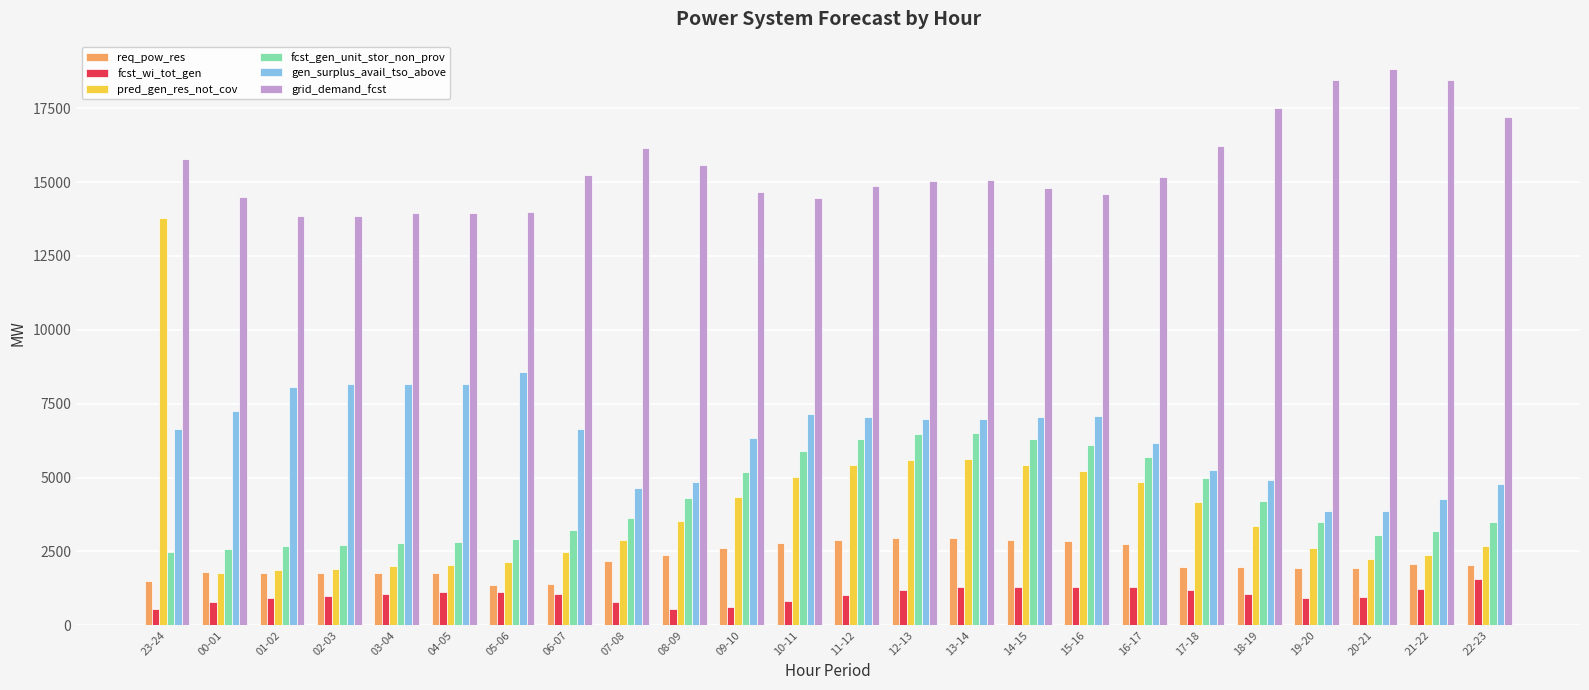

Rank the series at 10-11 from highest to lowest value.

grid_demand_fcst, gen_surplus_avail_tso_above, fcst_gen_unit_stor_non_prov, pred_gen_res_not_cov, req_pow_res, fcst_wi_tot_gen